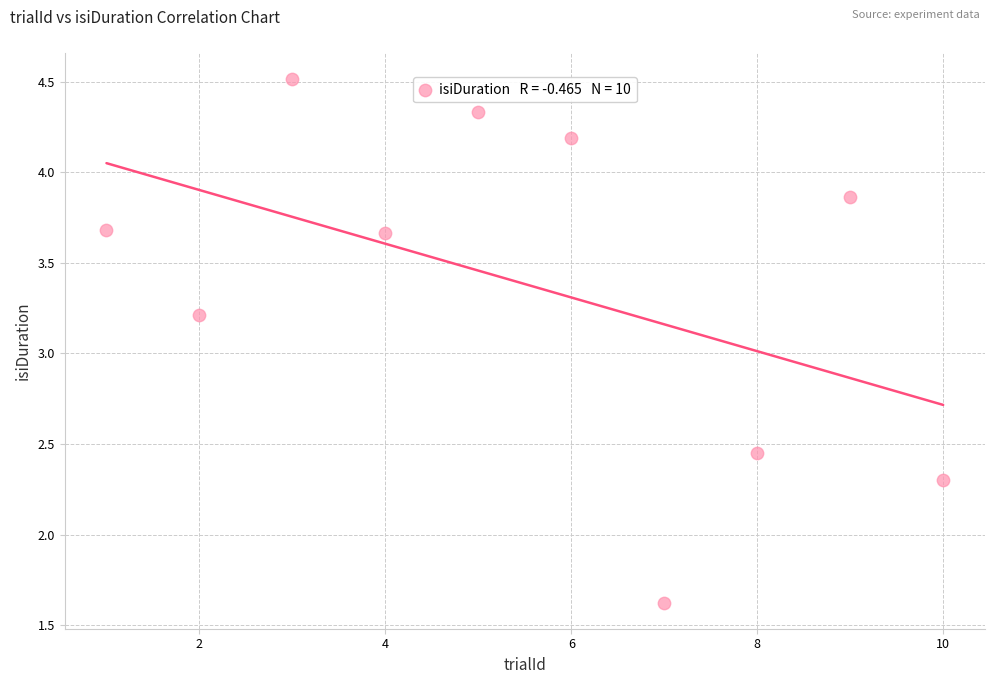

What Y value in the scatter plot is closest to 3?

3.2